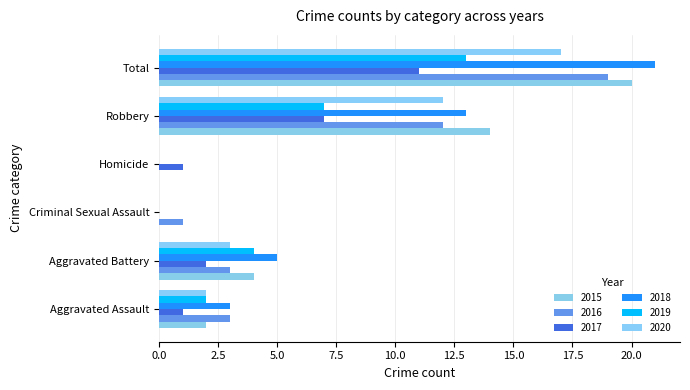

What is the label of the 2nd bar from the left?

Aggravated Battery